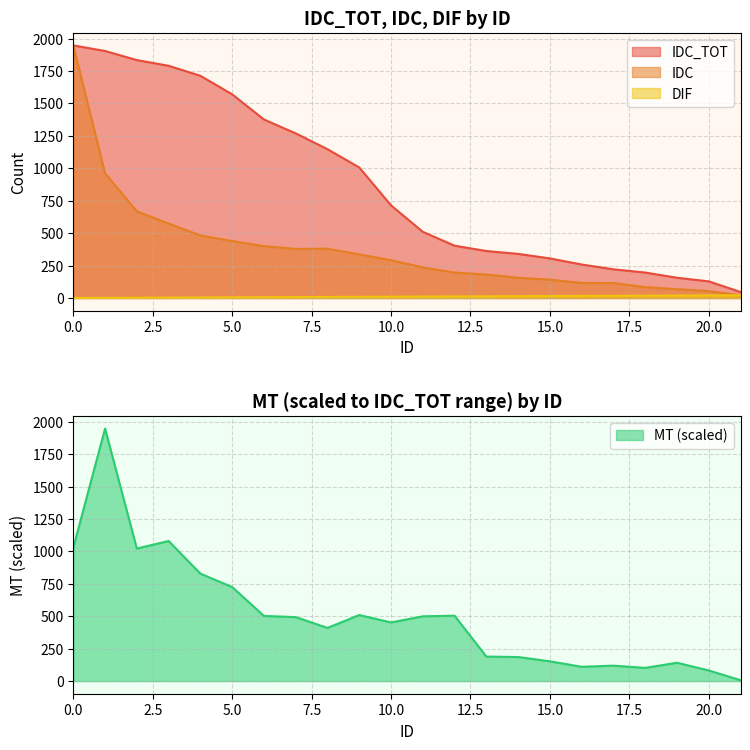

What is the greatest value displayed?

1947.0